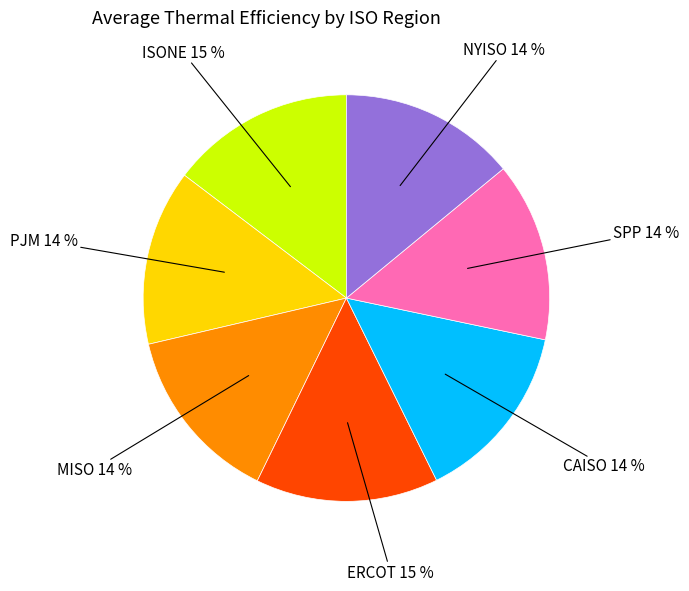

Is there a majority slice in this chart?

No